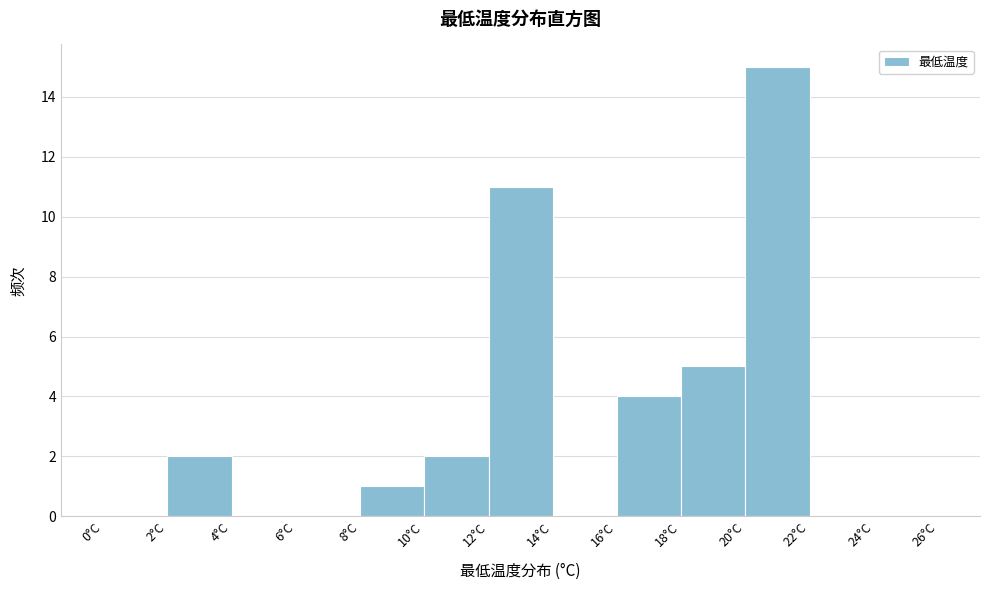

What is the height of the bar covering 18 to 20 on the x-axis? The values are not printed on the chart, so give them approximately, as read against the axis.

5